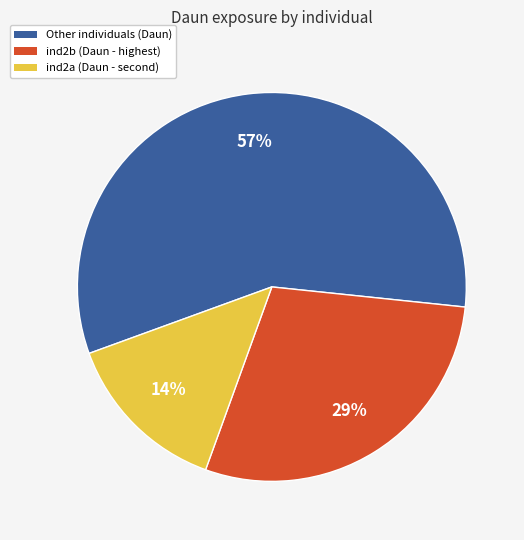

To the nearest percent, what is the difference between the largest and smallest slice percentages?

43%